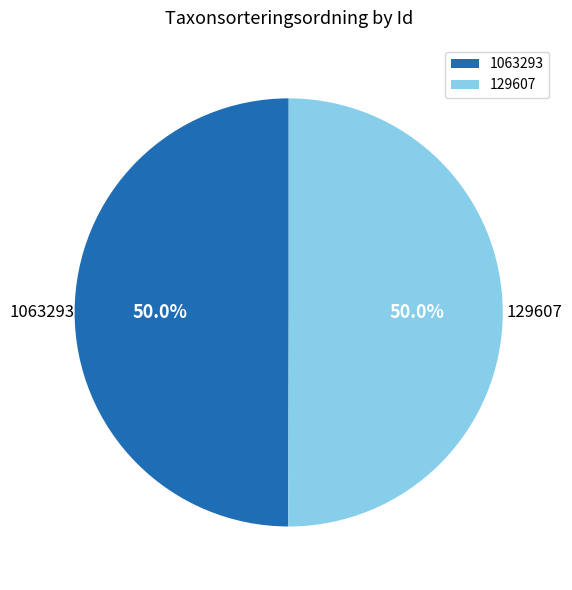

To the nearest percent, what is the average slice percentage?

50%